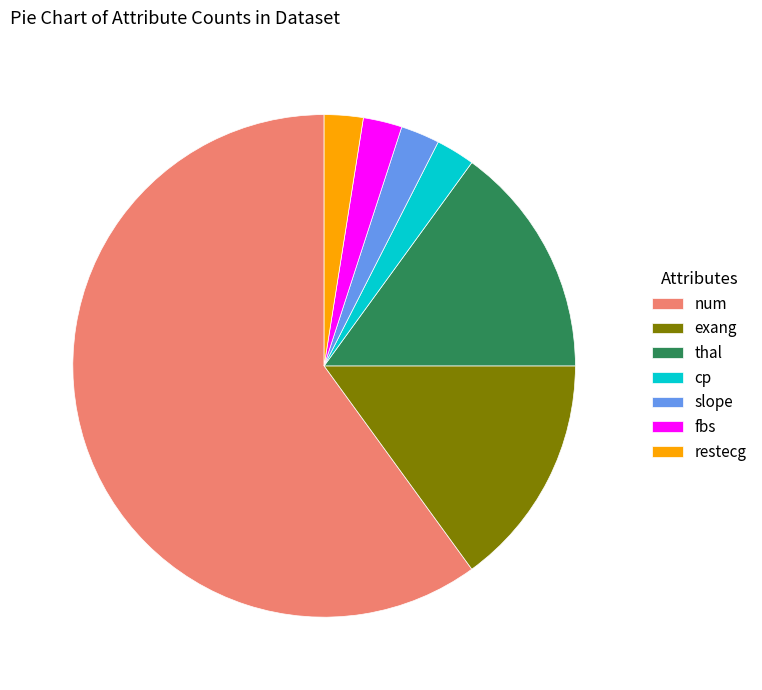

Between thal and restecg, which is larger?

thal